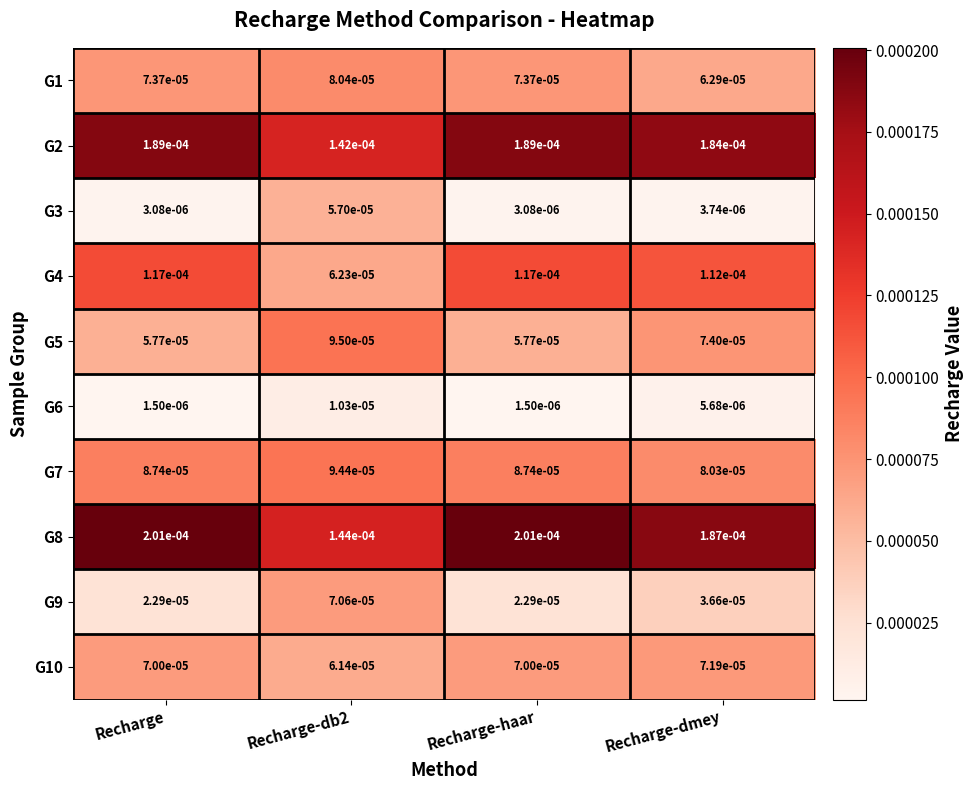

Count the number of data series in this chart.

10